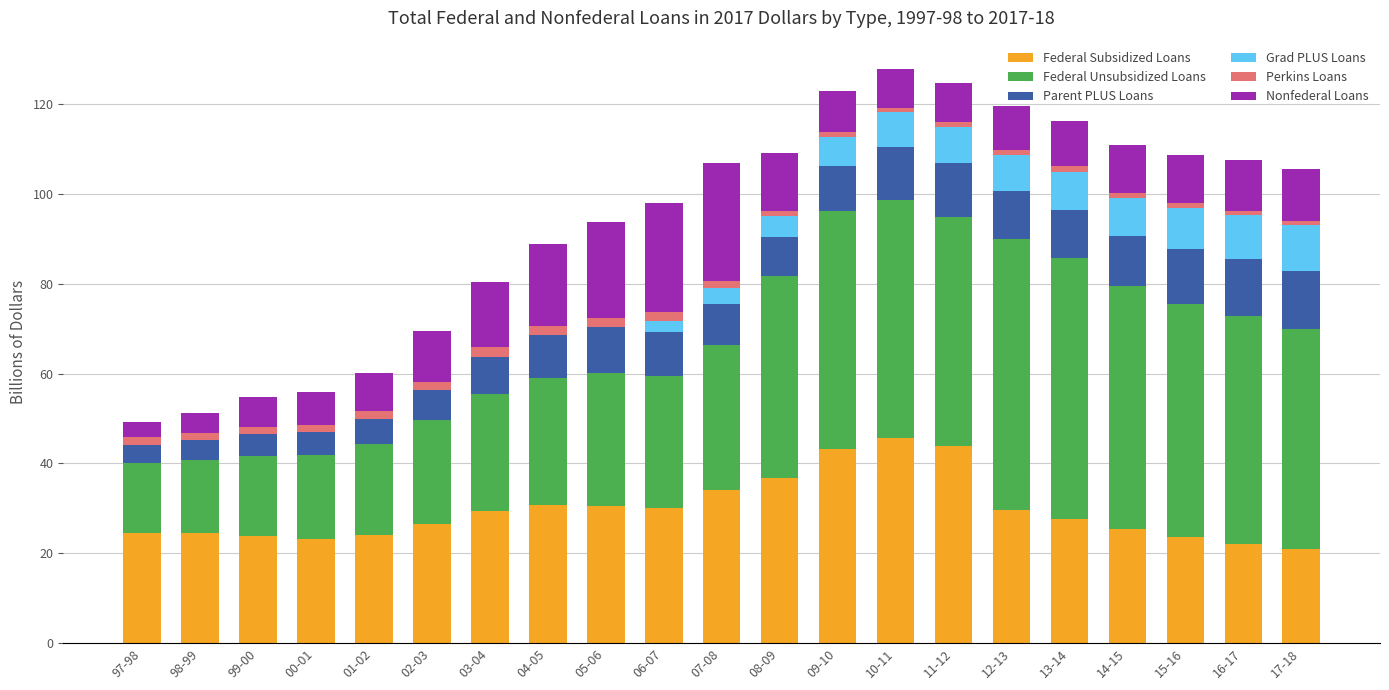

What are all the series names shown in the legend?

Federal Subsidized Loans, Federal Unsubsidized Loans, Parent PLUS Loans, Grad PLUS Loans, Perkins Loans, Nonfederal Loans